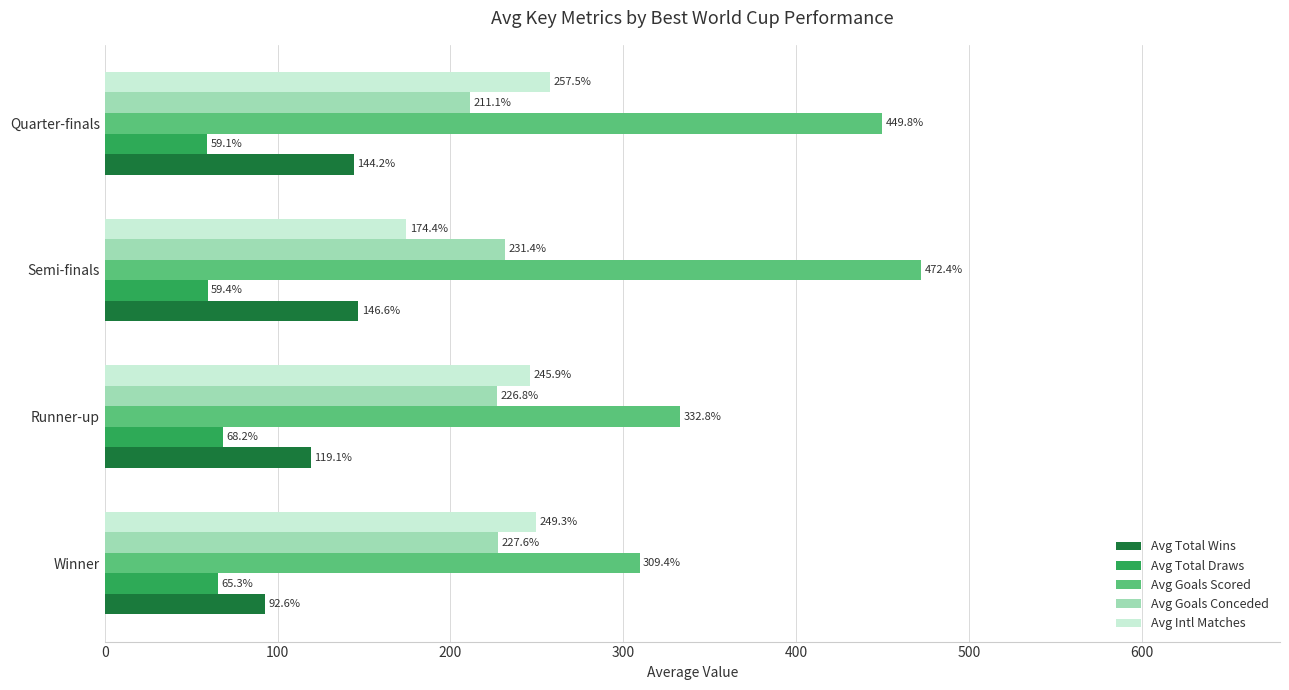

At which category is the sum across all series the highest?

Quarter-finals